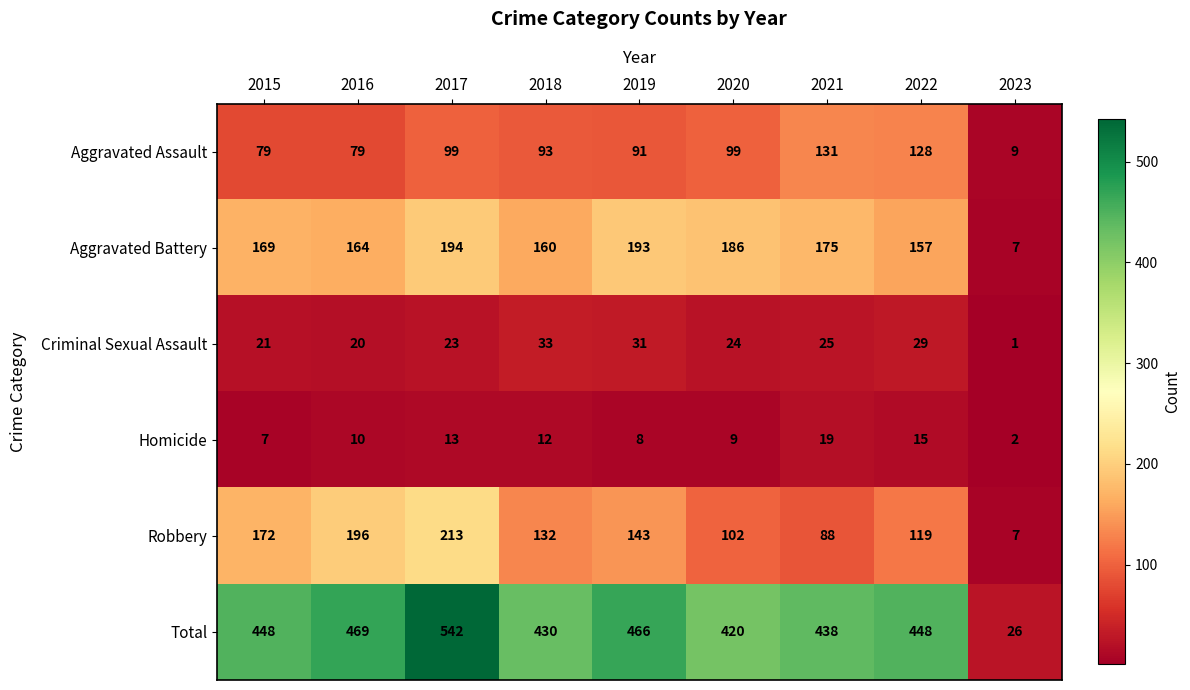

What is the difference between the maximum and minimum values in the Criminal Sexual Assault series?

32